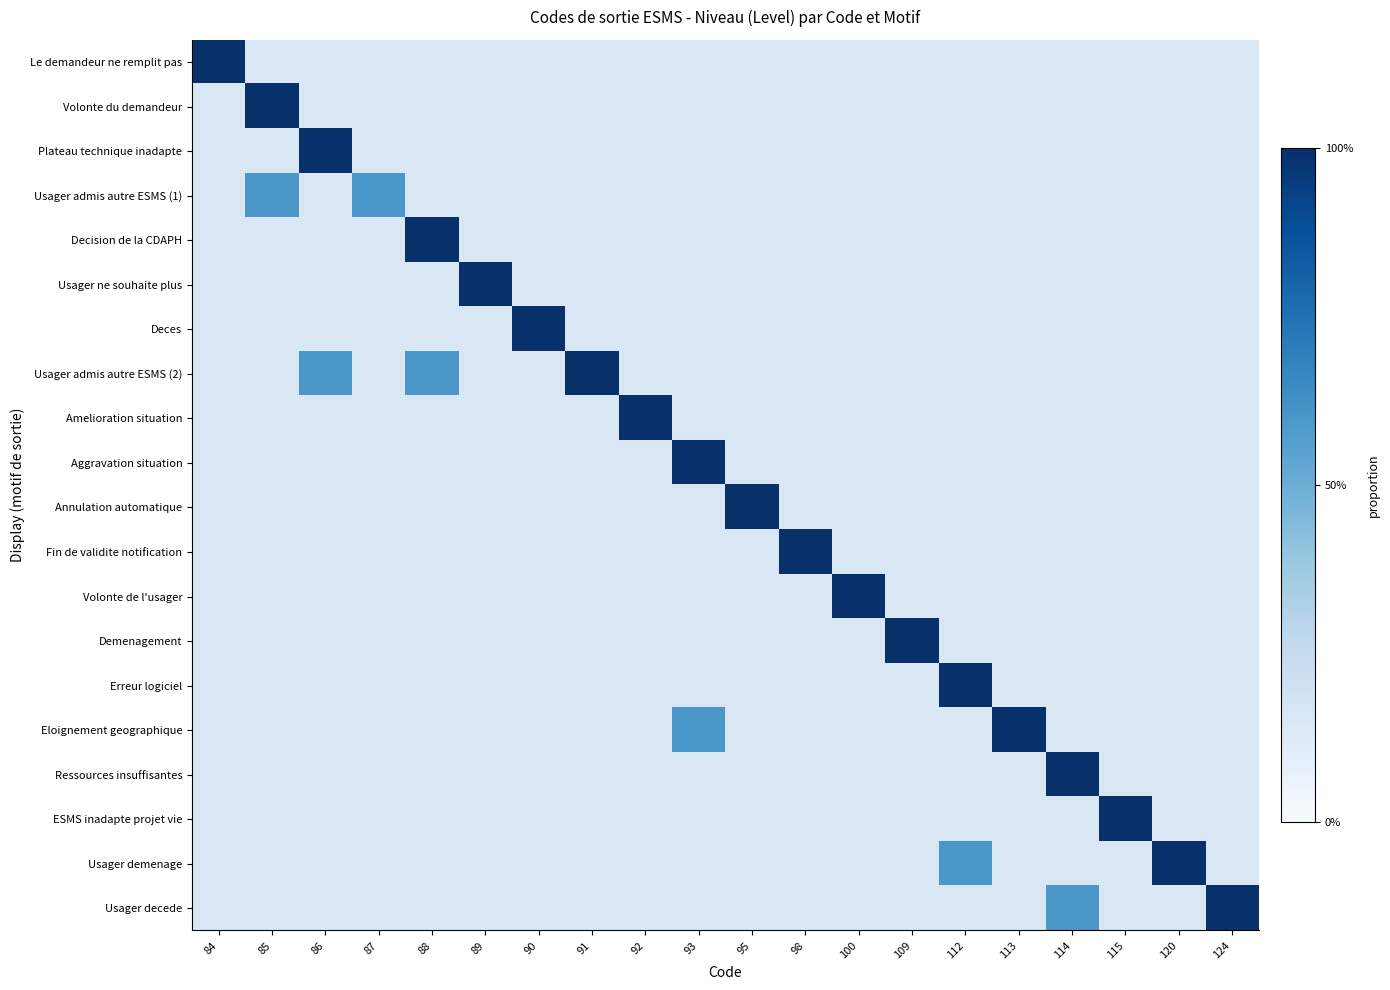

What is the minimum value shown in the chart?

0.1